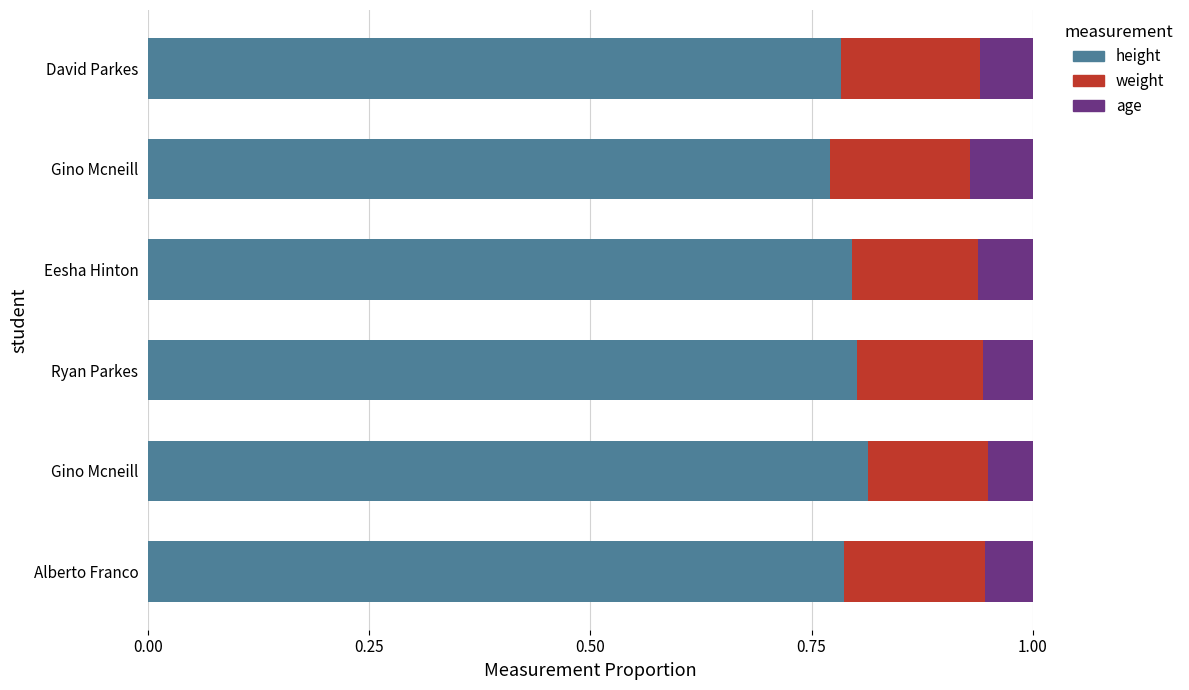

At how many categories does at least one series exceed 0?

6